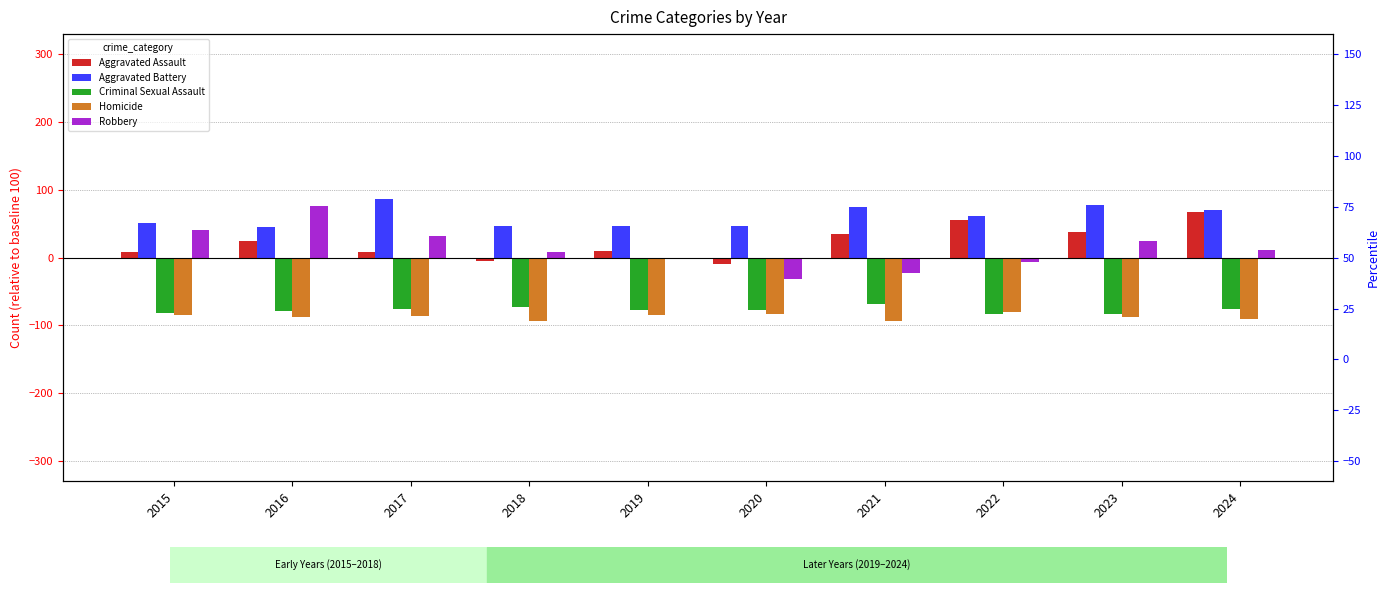

What is the value of the Aggravated Assault bar at the 2nd from the left?

25